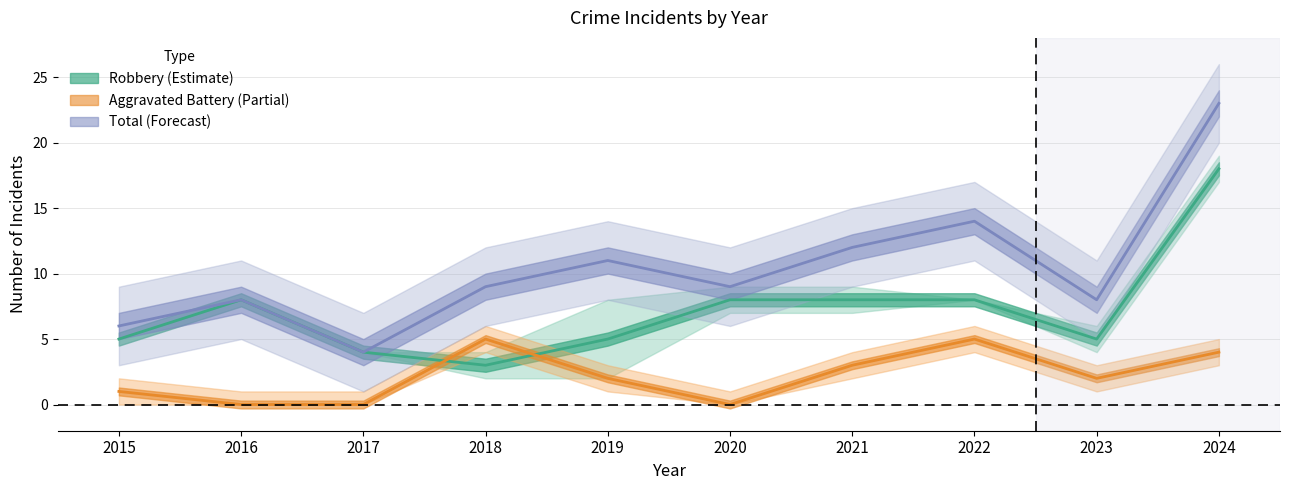

True or false: Robbery (Estimate) has a value of 11 at 2024.

False